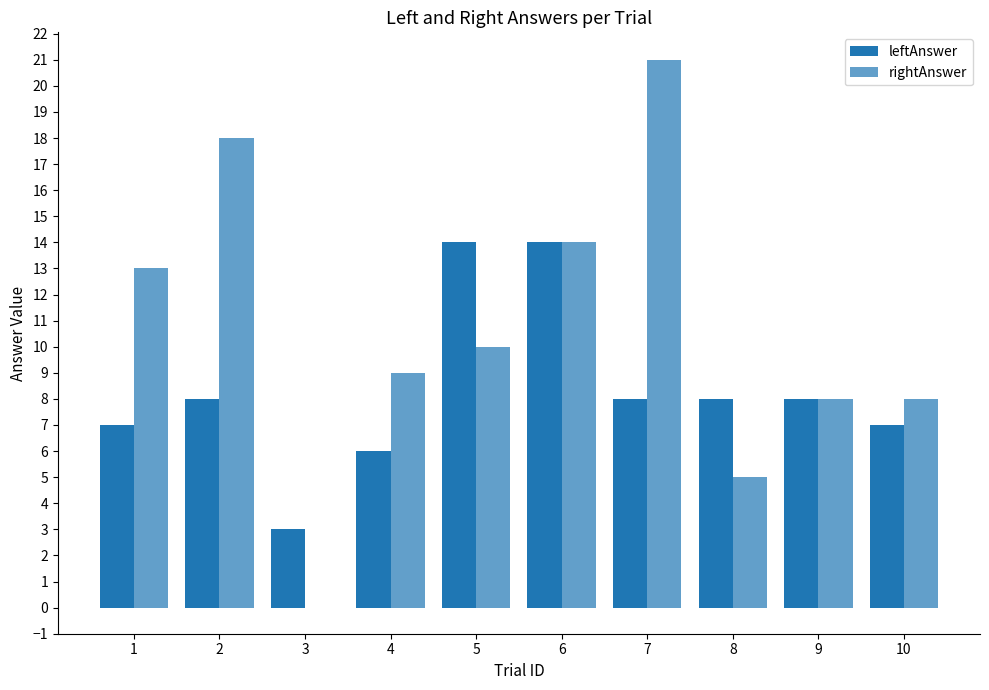

How many distinct data groups are displayed?

2